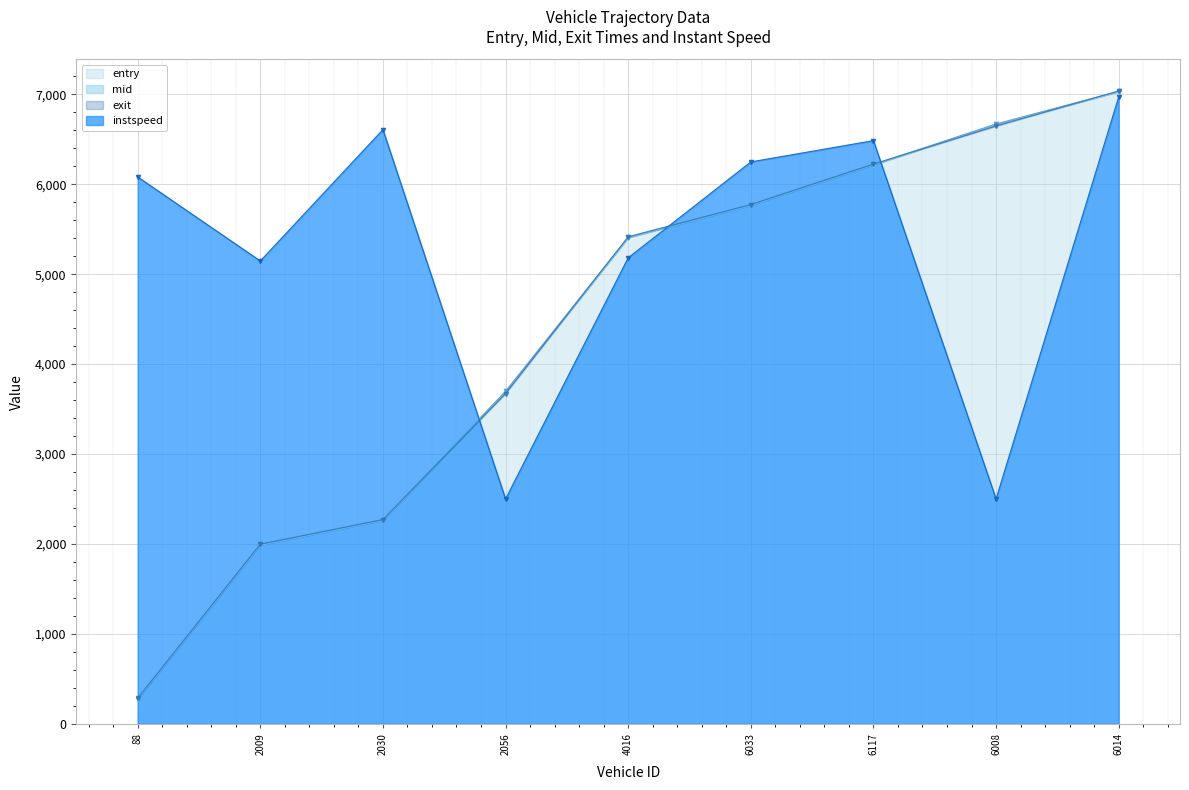

Where do entry and exit first cross each other?

2030 and 2056